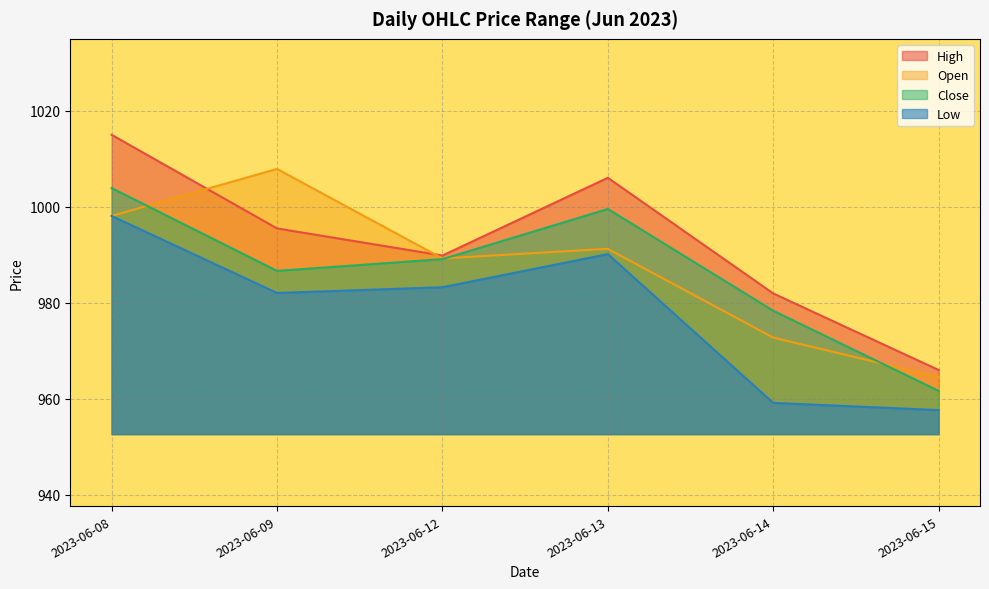

Reading right to left, transcribe all the data shown in this chart.

High: 966.0	981.9	1006.0	989.8	995.5	1015.0
Open: 964.5	972.7	991.2	989.2	1007.8	998.0
Close: 961.6	978.3	999.5	989.0	986.6	1003.8
Low: 957.6	959.1	990.1	983.2	982.0	998.0